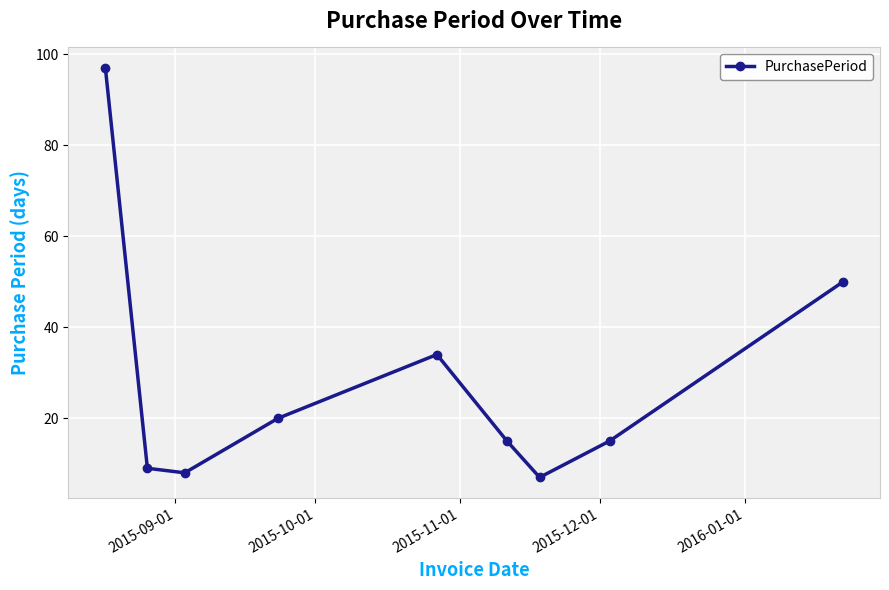

How many data points does each series have?

9